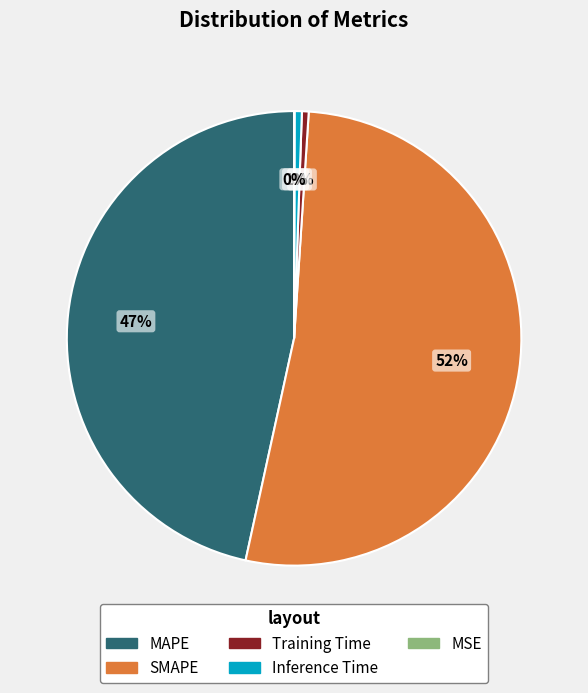

Which category has the biggest portion of the pie?

SMAPE